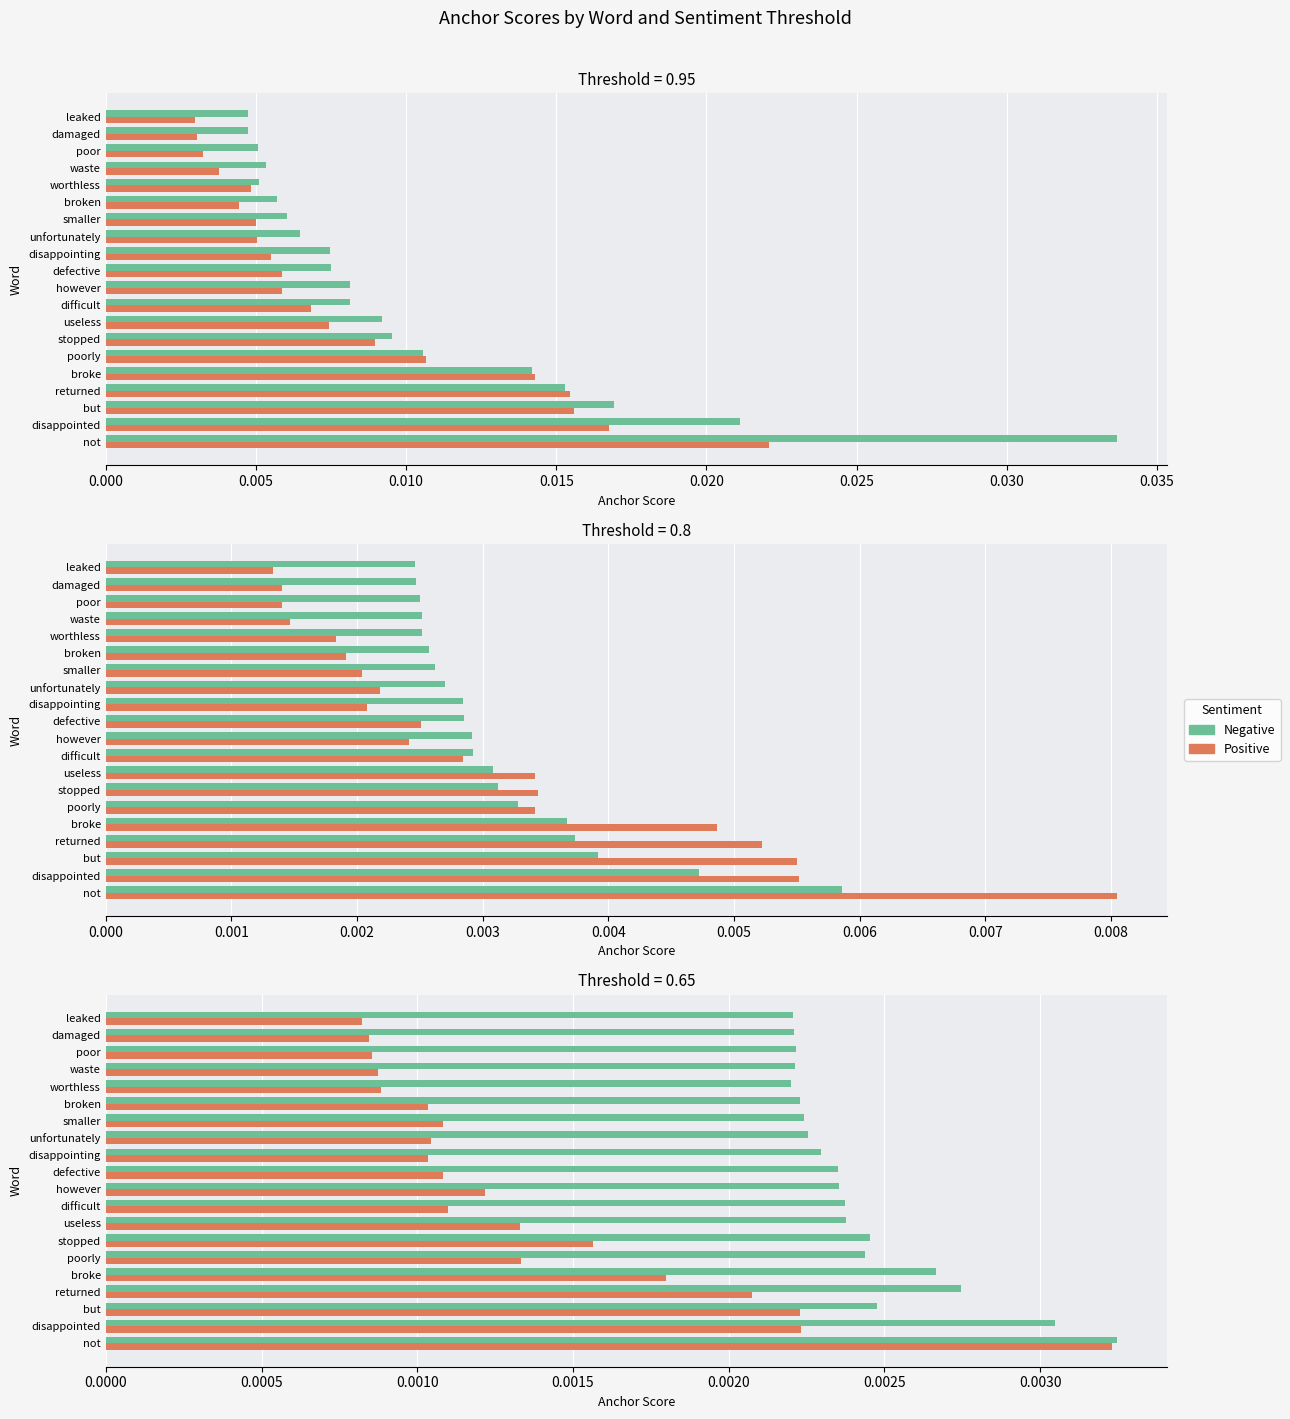

True or false: Positive has a value of 0.0 at however.

True